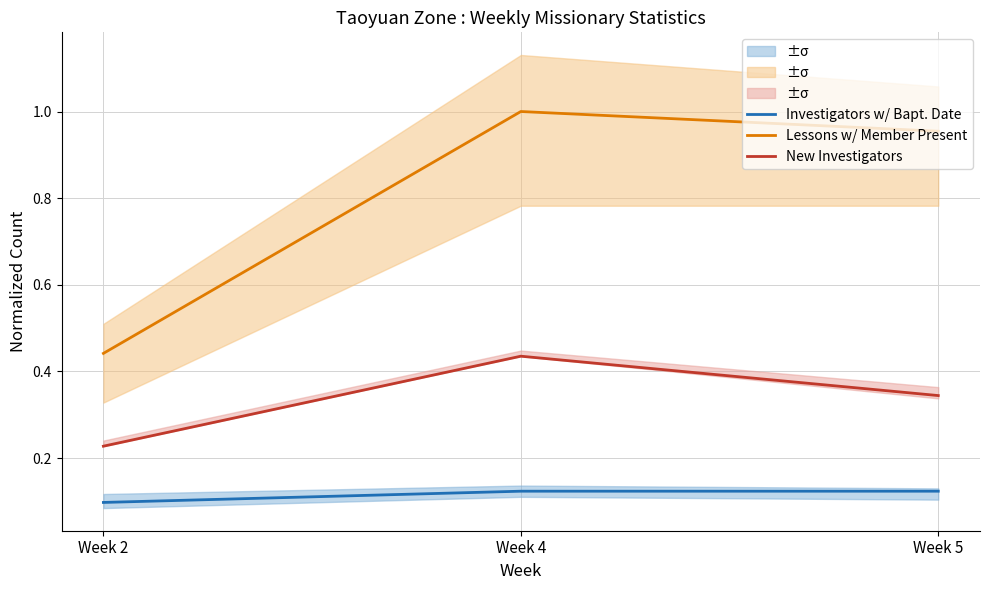

The Lessons w/ Member Present series shows 0.4 at Week 2. True or false?

True